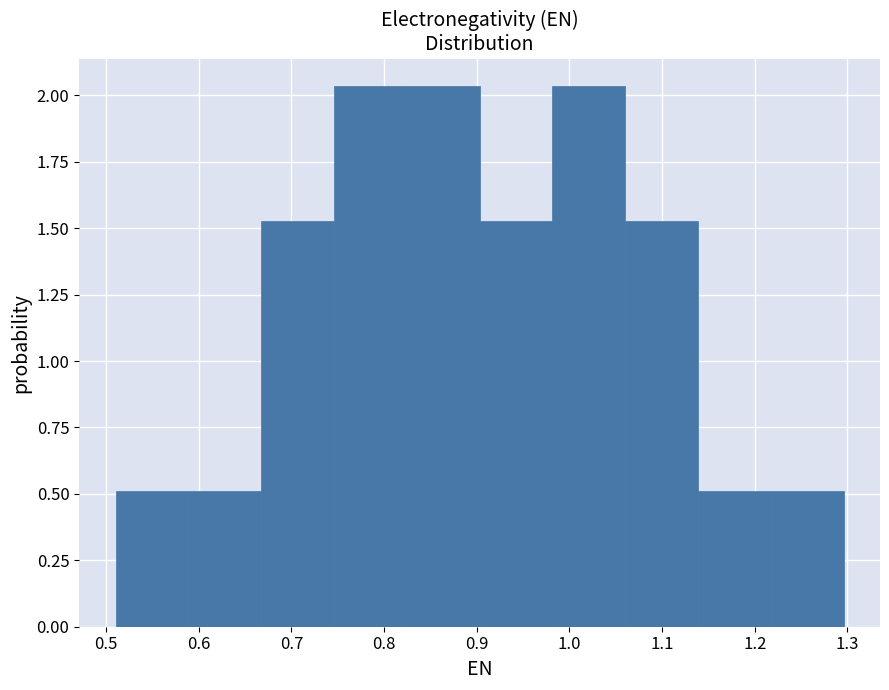

Reading left to right, list every bar in this chart as the range it spans on the x-axis followed by its height. Neither the bar edges nor the heights are printed on the chart, so give them approximately, as read against the axes.

0.51 to 0.59: 0.50
0.59 to 0.67: 0.50
0.67 to 0.75: 1.55
0.75 to 0.82: 2.05
0.82 to 0.90: 2.05
0.90 to 0.98: 1.55
0.98 to 1.06: 2.05
1.06 to 1.14: 1.55
1.14 to 1.22: 0.50
1.22 to 1.30: 0.50